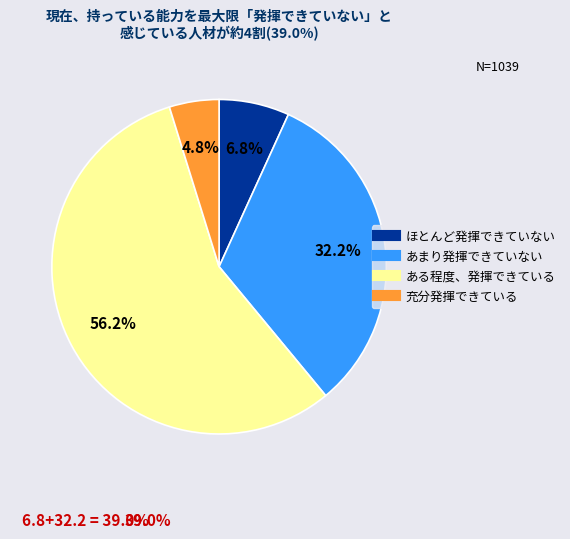

How many segments does this pie chart have?

4